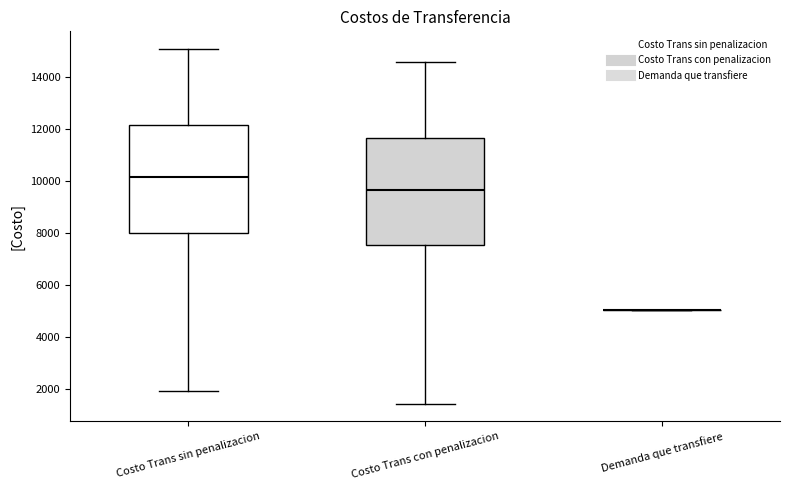

Reading left to right, read every box against the y-axis: the position of its median line, the range the box covers, and the ends of its whiskers. The values are not printed on the chart, so give them approximately, as read against the axis.

Costo Trans sin penalizacion: median 10200, box 8000 to 12200, whiskers 2000 to 15000
Costo Trans con penalizacion: median 9600, box 7600 to 11600, whiskers 1400 to 14600
Demanda que transfiere: box collapsed to a line at 5000, whiskers 5000 to 5000